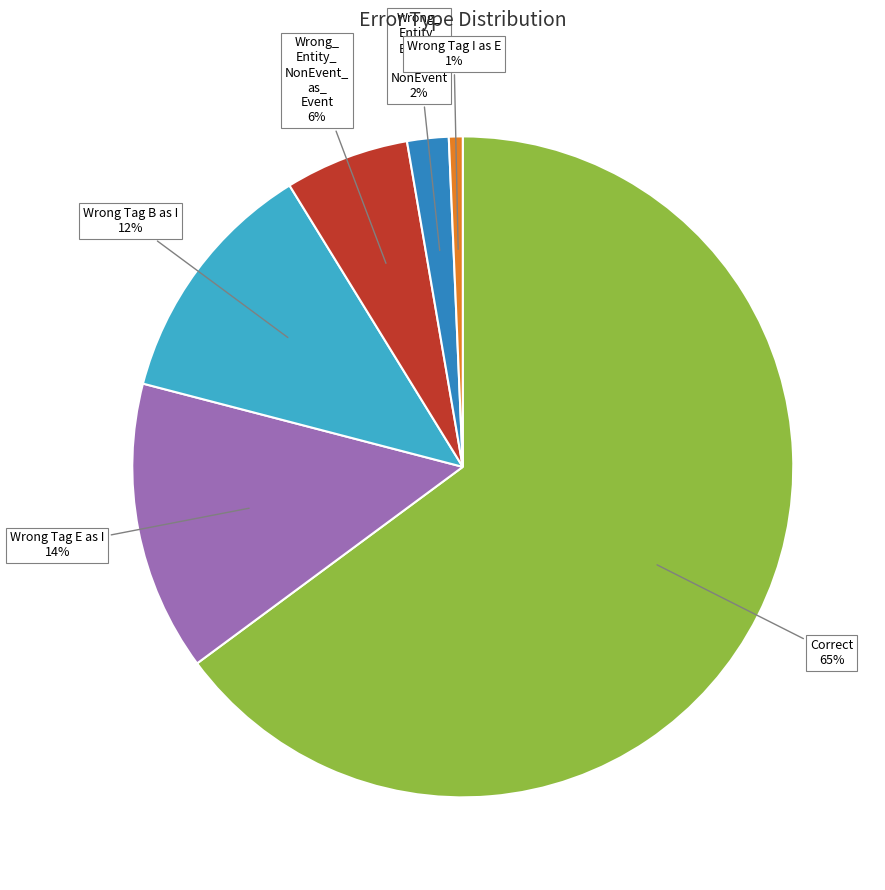

Is there any slice that represents more than half of the pie?

Yes